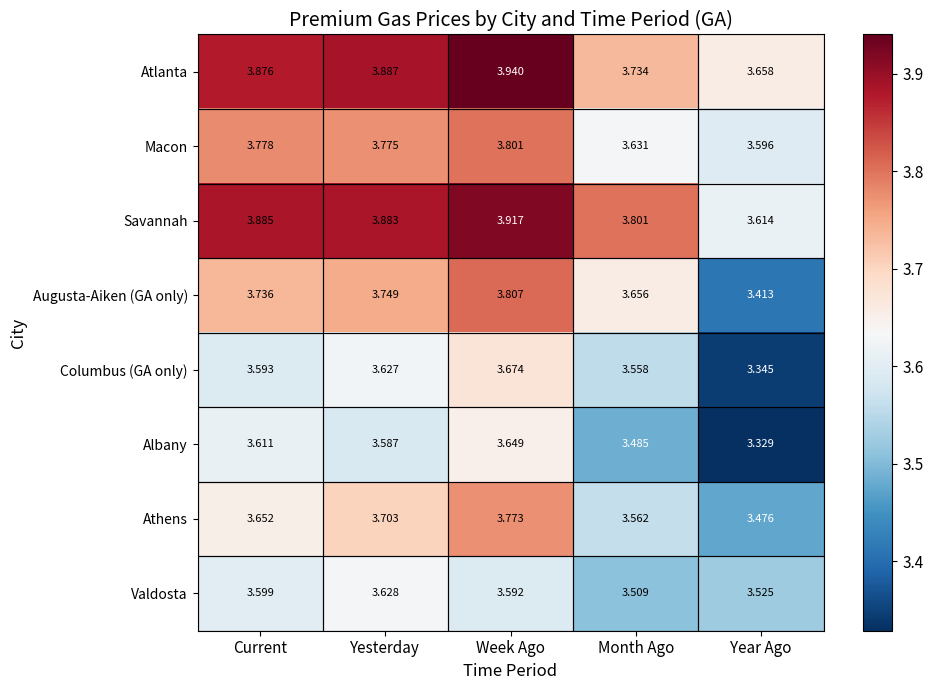

What is the total value across all series at Yesterday?

29.8